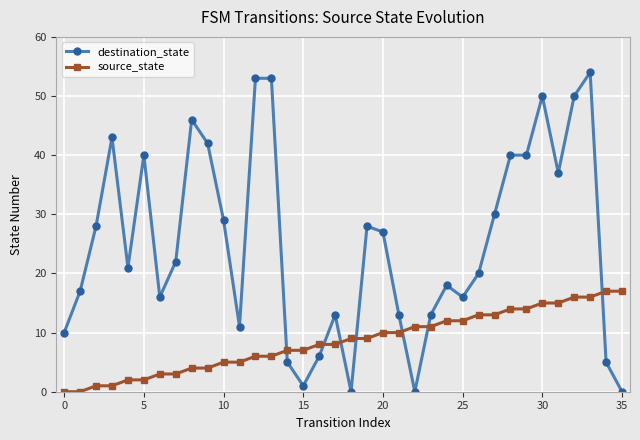

What is the maximum value shown in the chart?

54